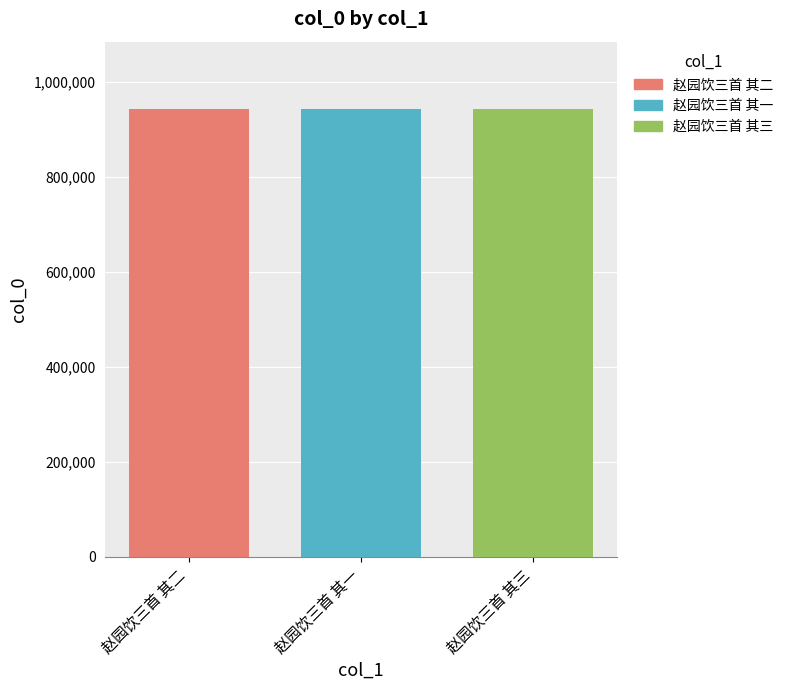

What is the label of the 3rd bar from the left?

赵园饮三首 其三